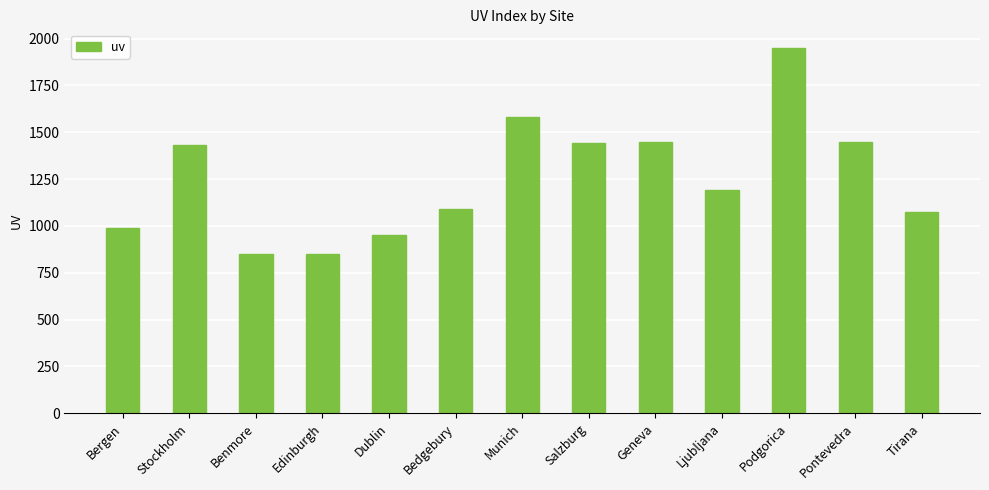

Between Bedgebury and Geneva, which is larger?

Geneva